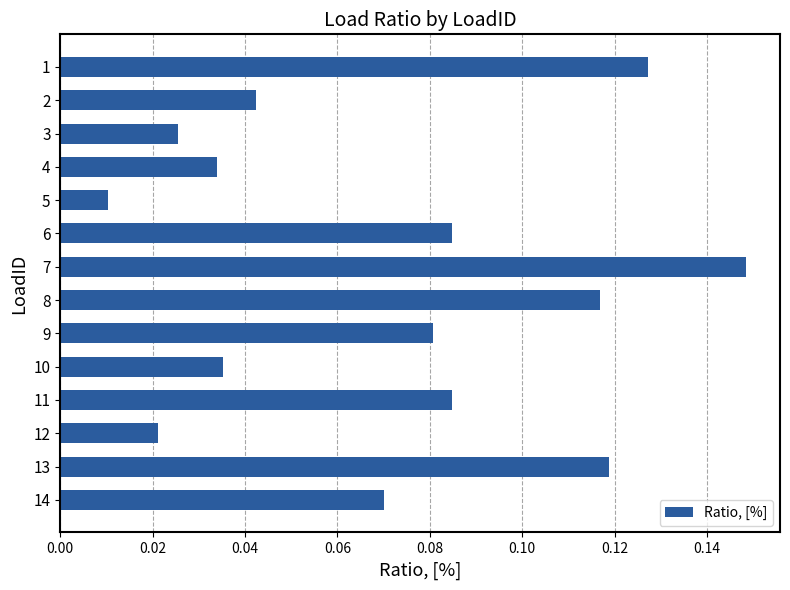

At which category does the chart reach its minimum across all series?

5